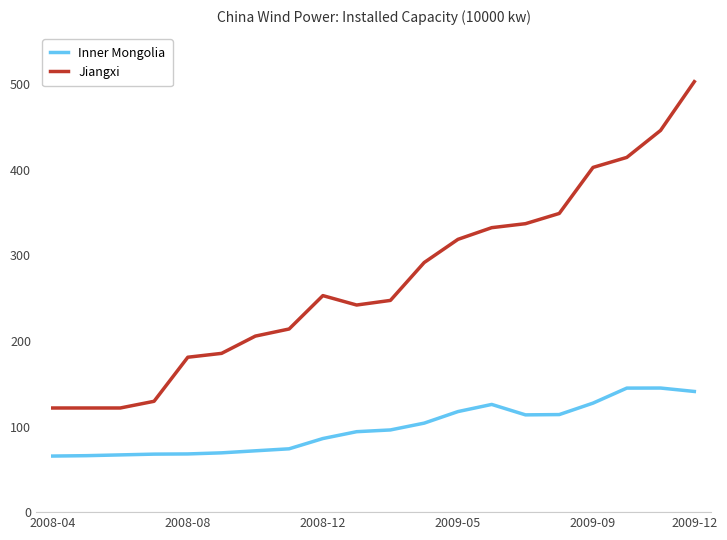

How many values in the Inner Mongolia series are below 96?

10